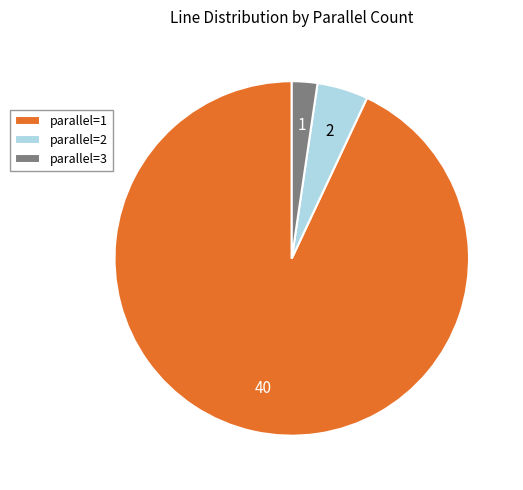

Does parallel=2 represent more than half of the total?

No